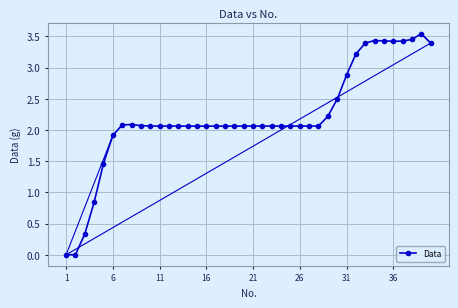

The value at 6 is 3.3. True or false?

False